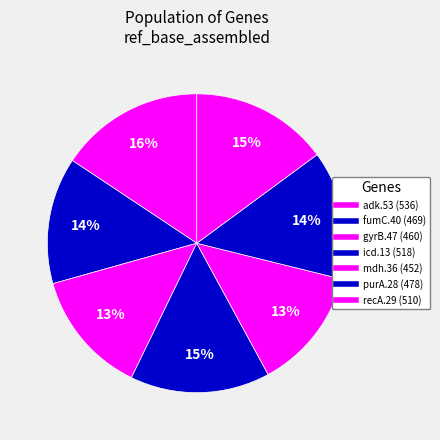

To the nearest percent, what percentage of the pie is mdh.36?

13%